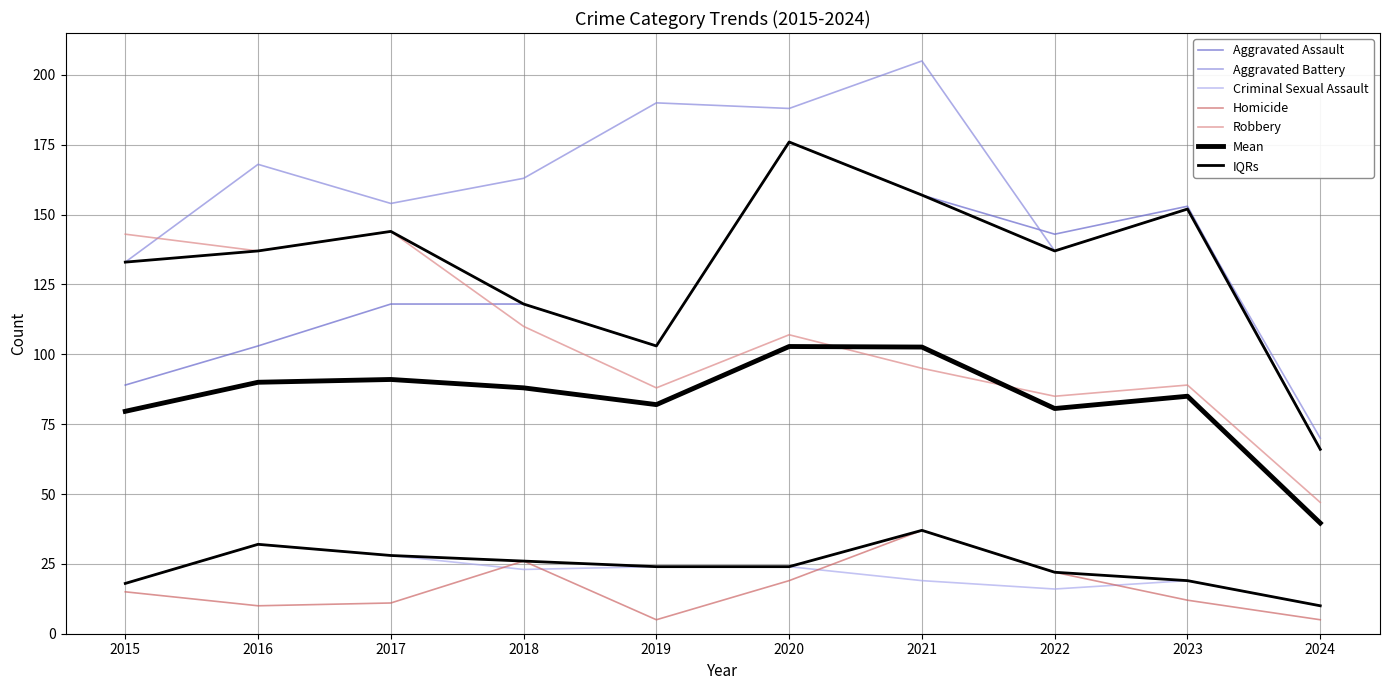

Count the number of categories in the chart.

10